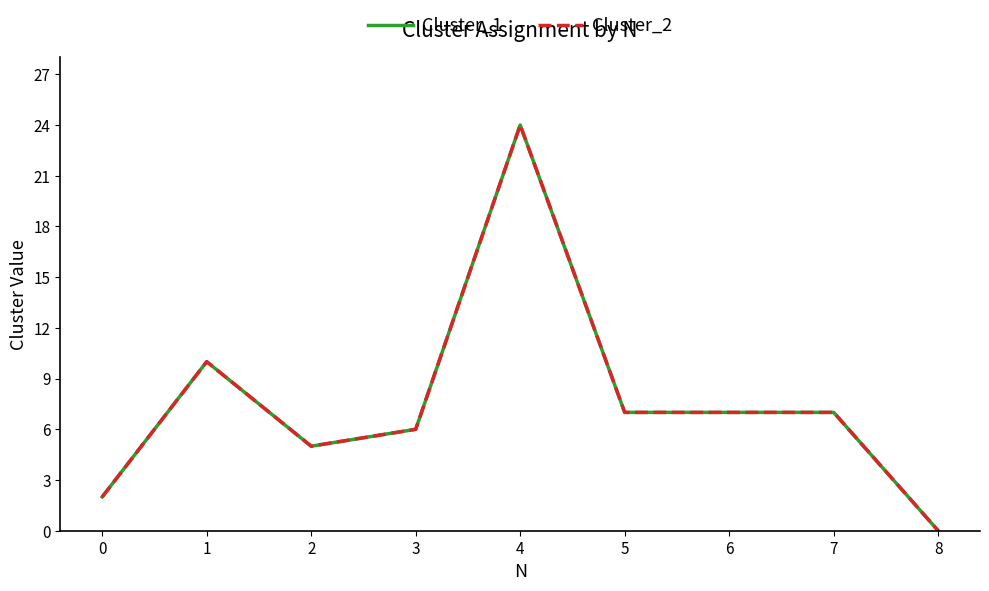

True or false: Cluster_1 and Cluster_2 cross at least once.

False